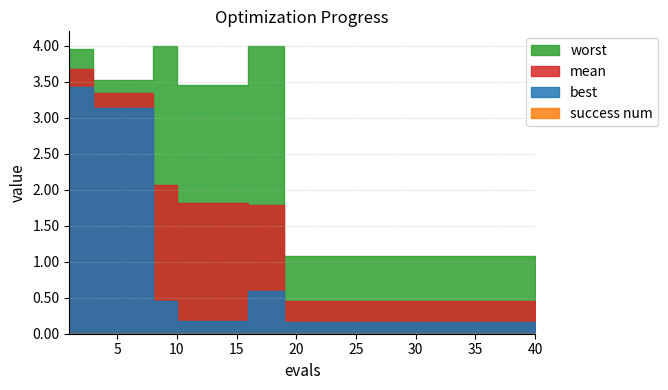

At which category is the sum across all series the highest?

1